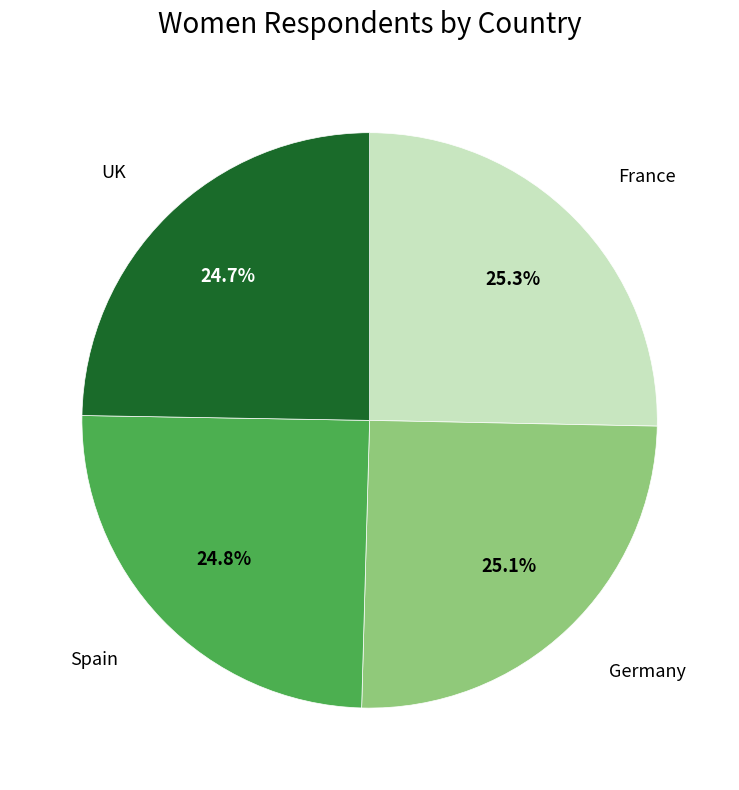

Approximately how many times larger is the value at Spain compared to France?

1.0